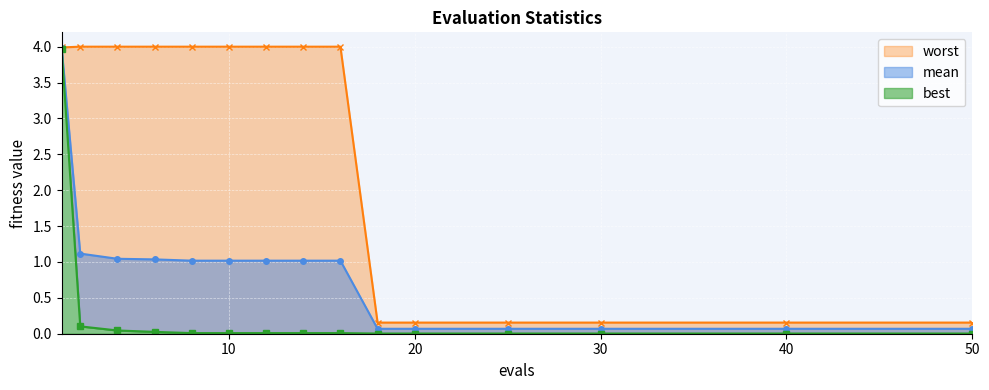

Is the value of best (line) at 30 greater than the value of worst (line) at 14?

No